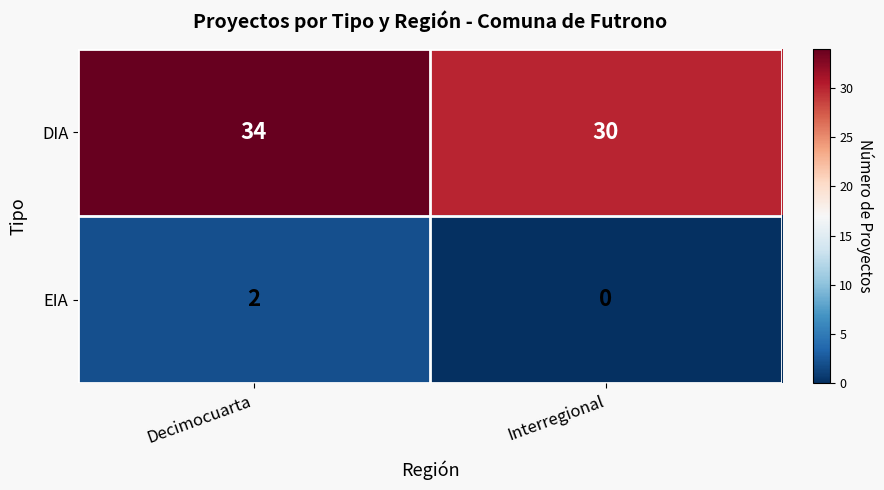

The DIA series shows 42 at Interregional. True or false?

False